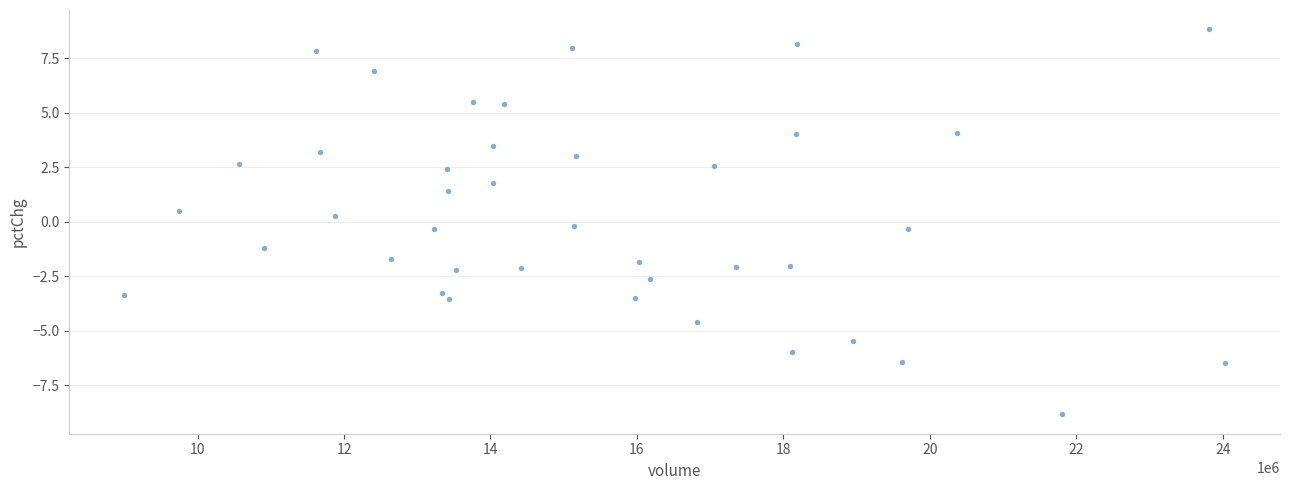

What is the range of Y values (max minus min)?

17.7